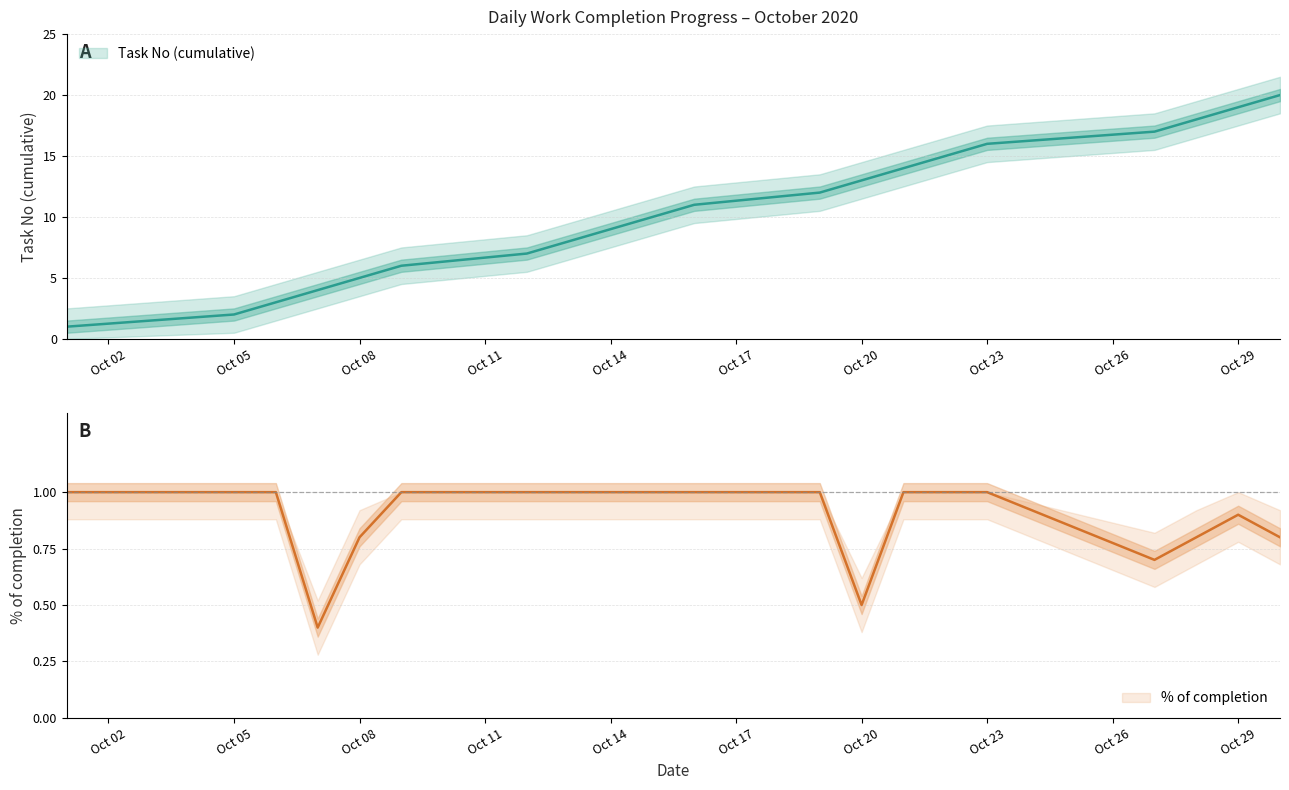

What is the minimum value for % of completion?

0.4